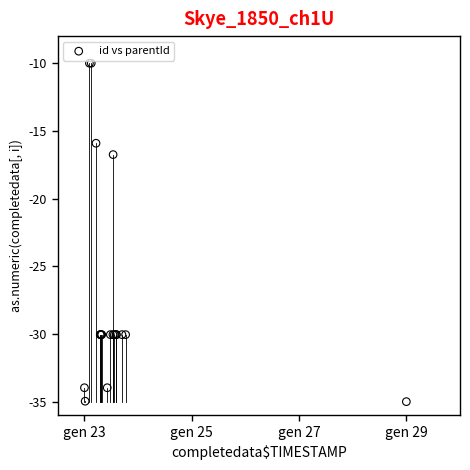

What Y value in the scatter plot is closest to -22?

-16.8